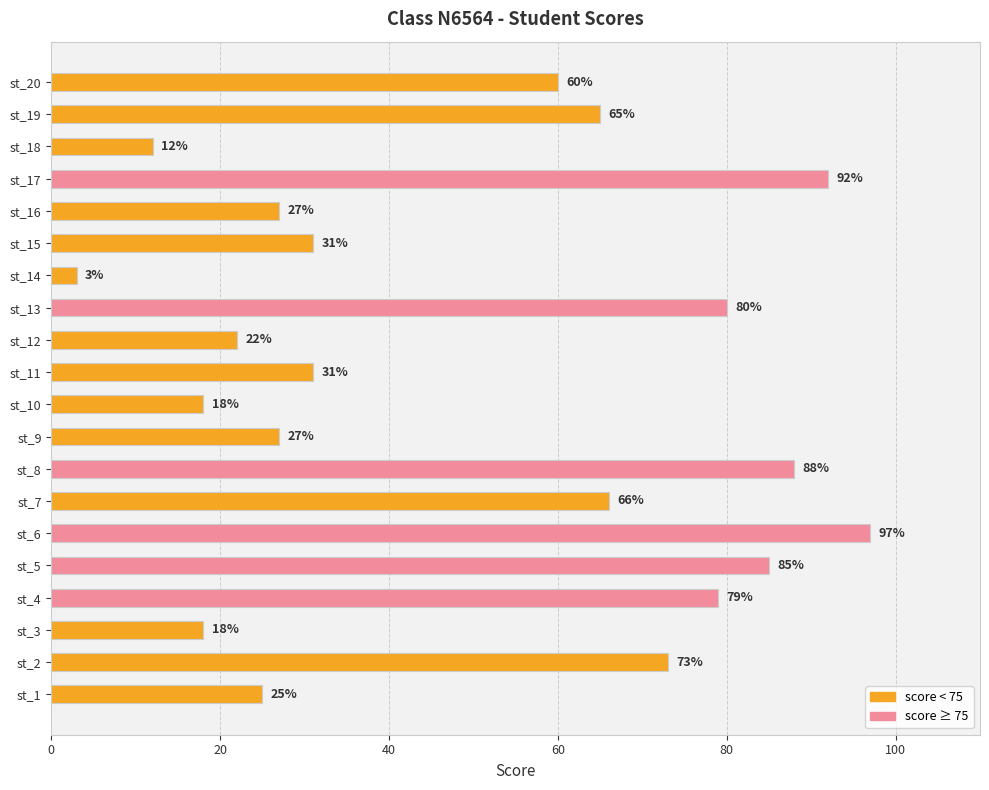

What is the change in value from st_11 to st_17?

+61